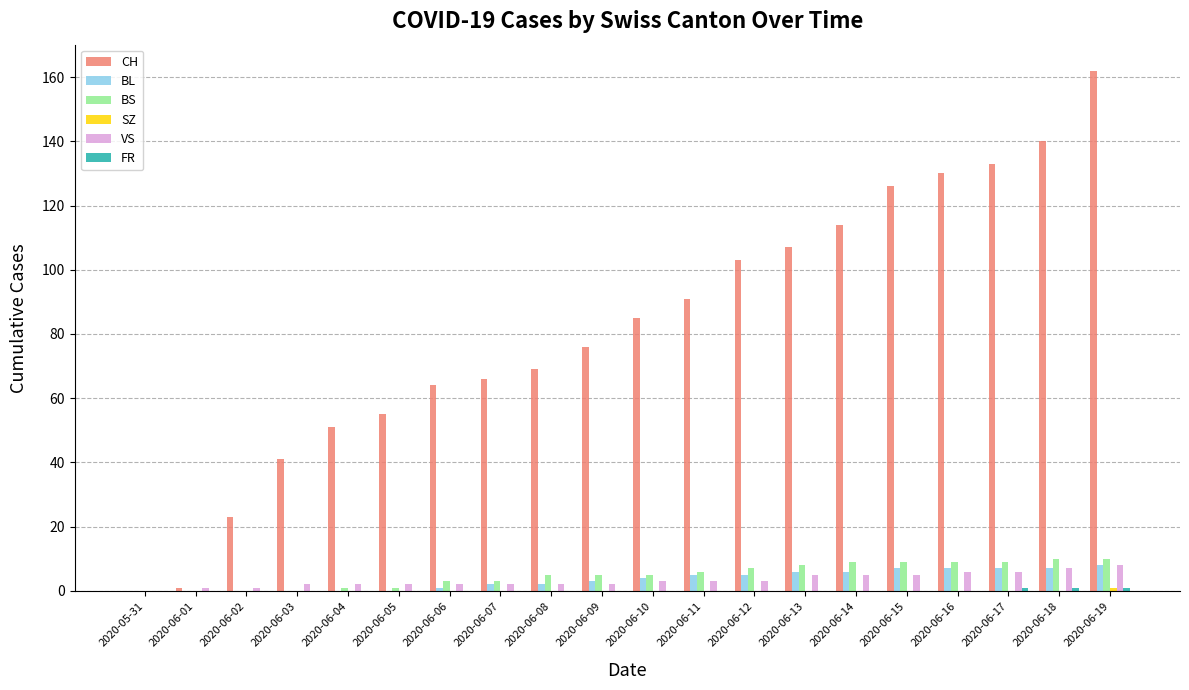

At which category does the chart reach its peak across all series?

2020-06-19